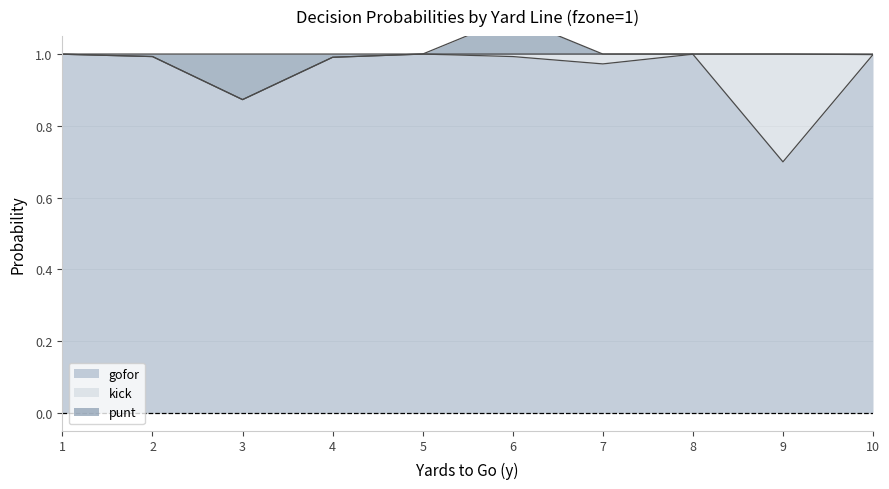

True or false: gofor has a value of 1.0 at 4.

True